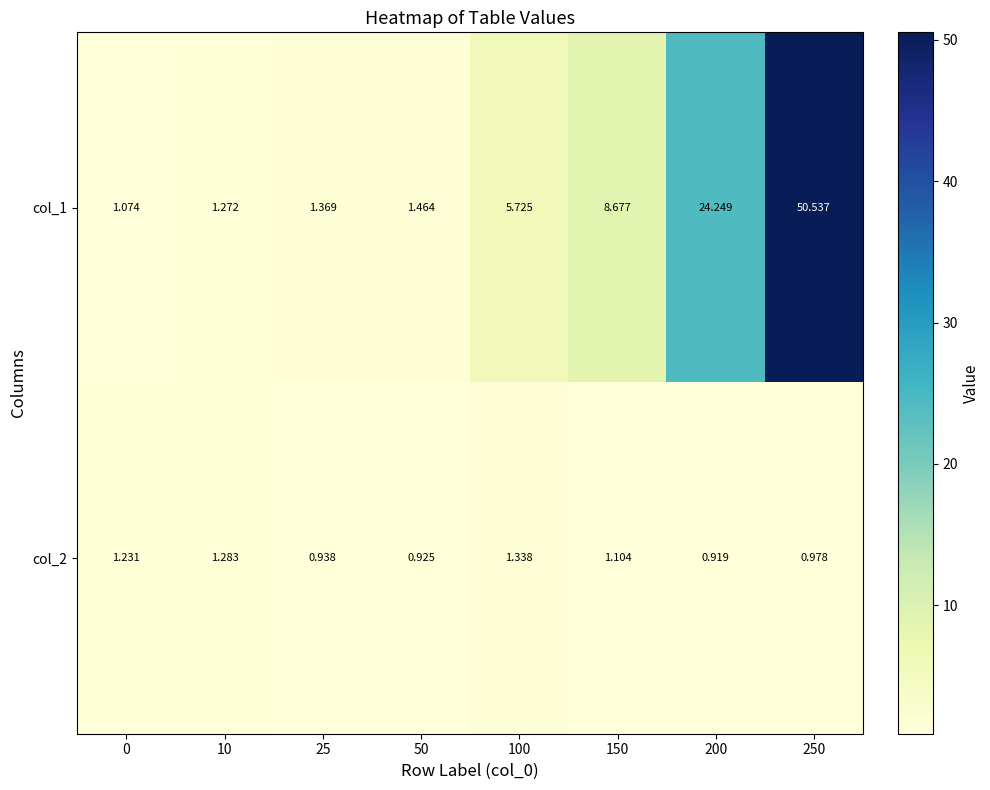

Is the value of col_2 at 25 greater than the value of col_1 at 50?

No